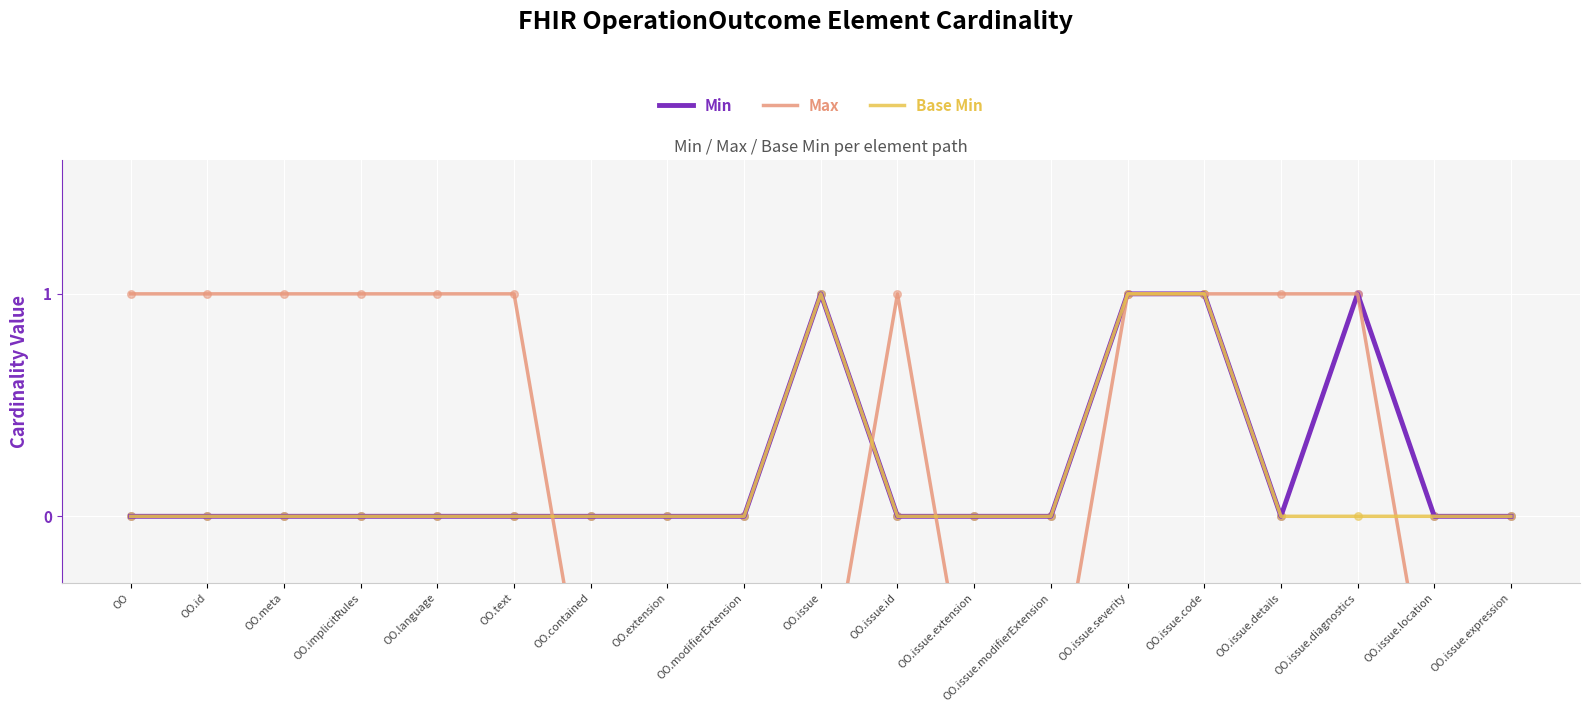

Which series has the widest spread of Y values?

Max